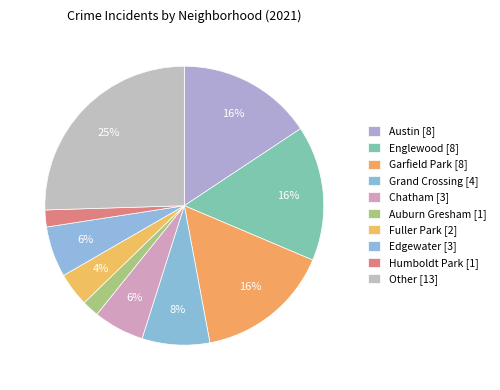

Count the number of slices in the pie.

10